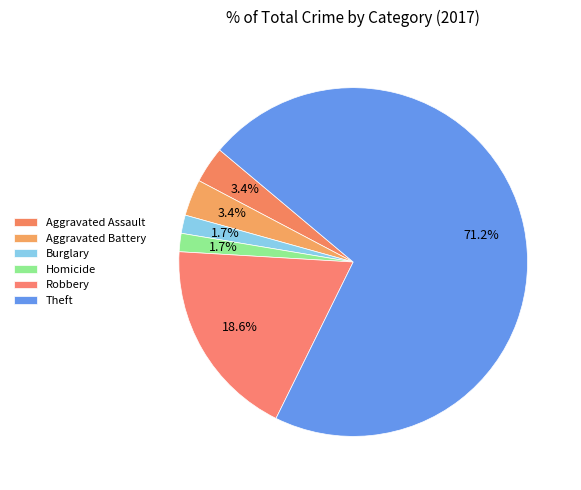

How many slices are in this pie chart?

6